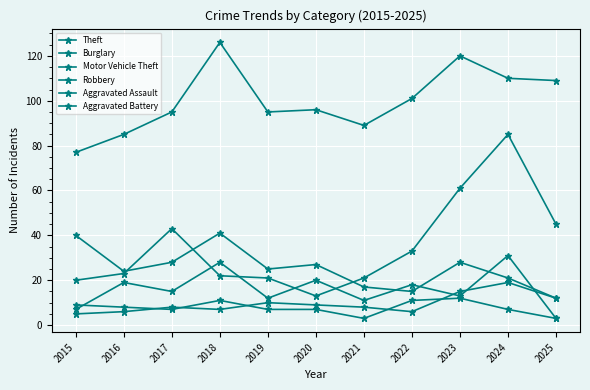

Does the chart have visible grid lines?

Yes